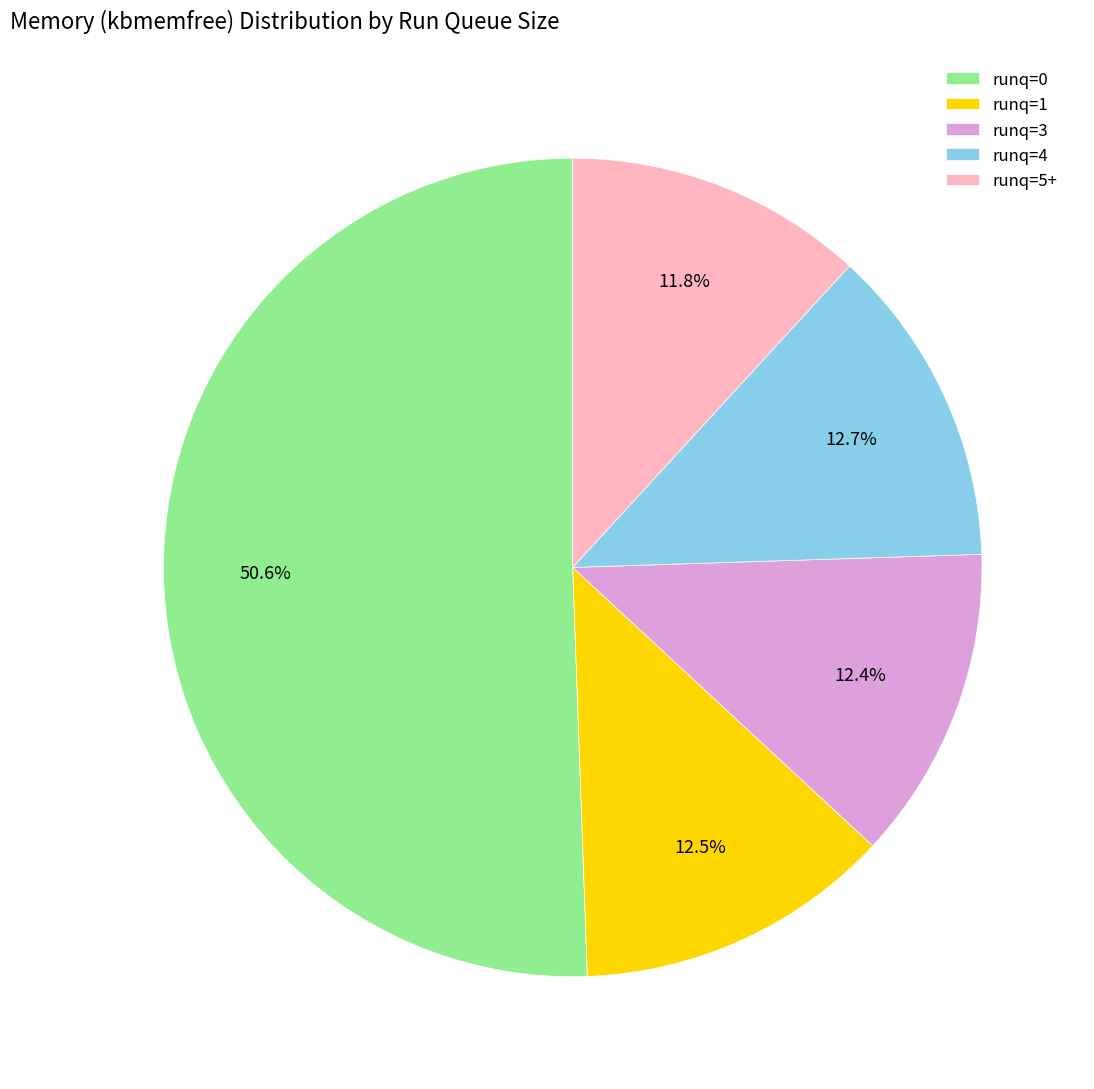

Is there any slice that represents more than half of the pie?

Yes